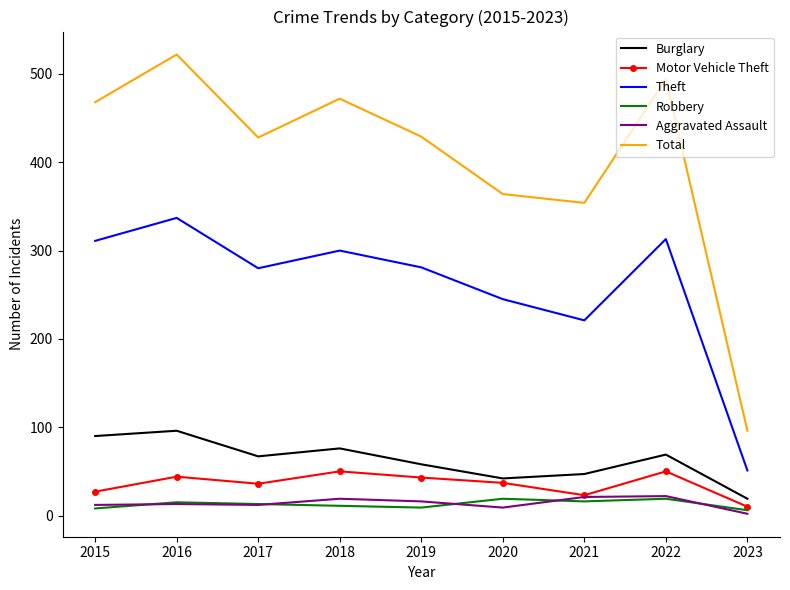

True or false: Burglary and Theft intersect in this chart.

False